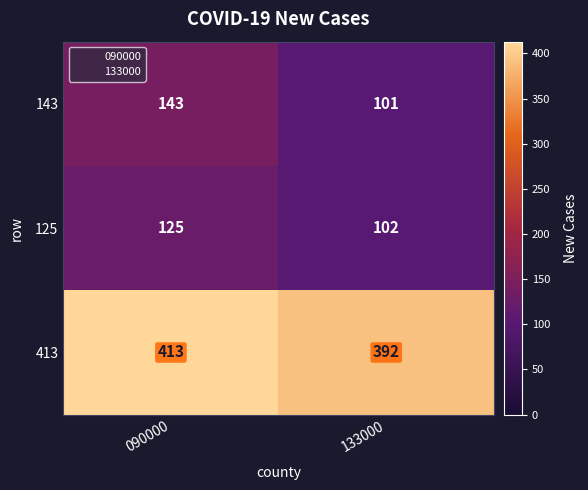

The 413 series shows 105 at 090000. True or false?

False